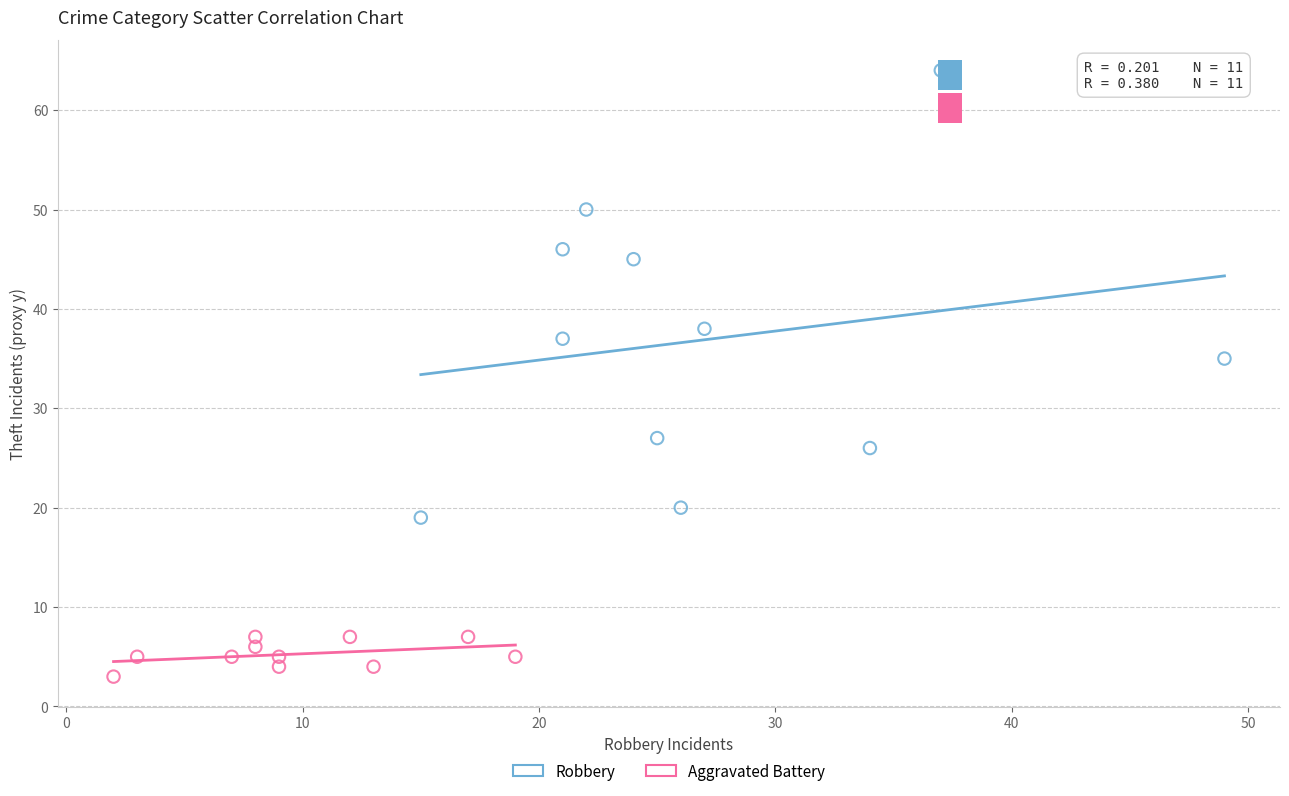

Which series has the widest spread of Y values?

Robbery